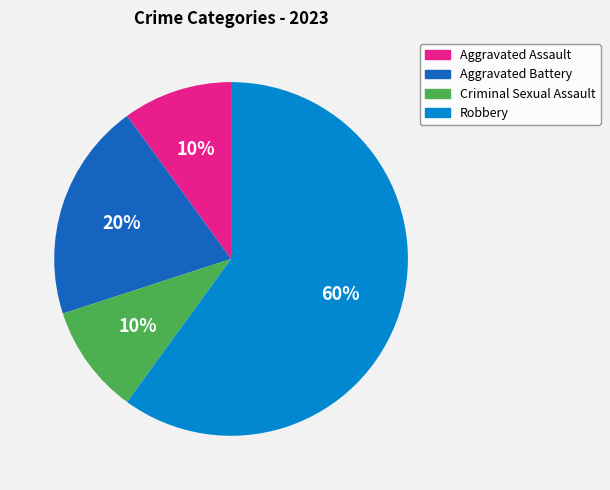

What is the largest slice in the pie chart?

Robbery